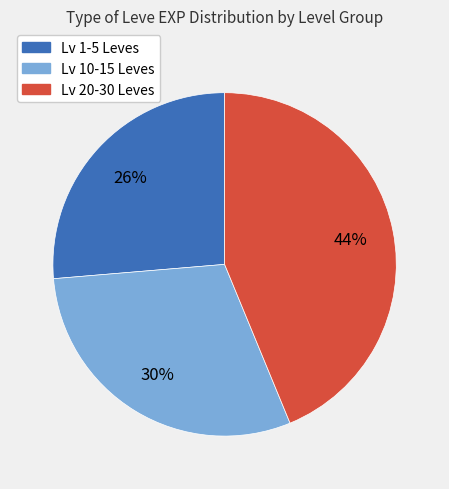

Does any single category account for the majority?

No